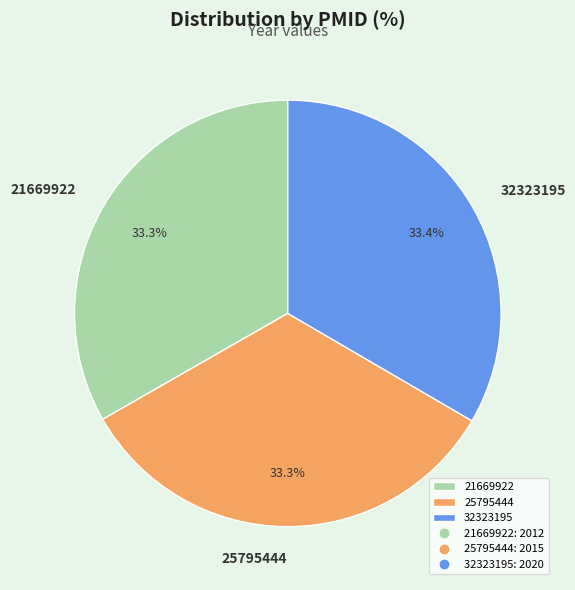

Combined, what portion of the pie is 25795444 and 32323195?

66.7%